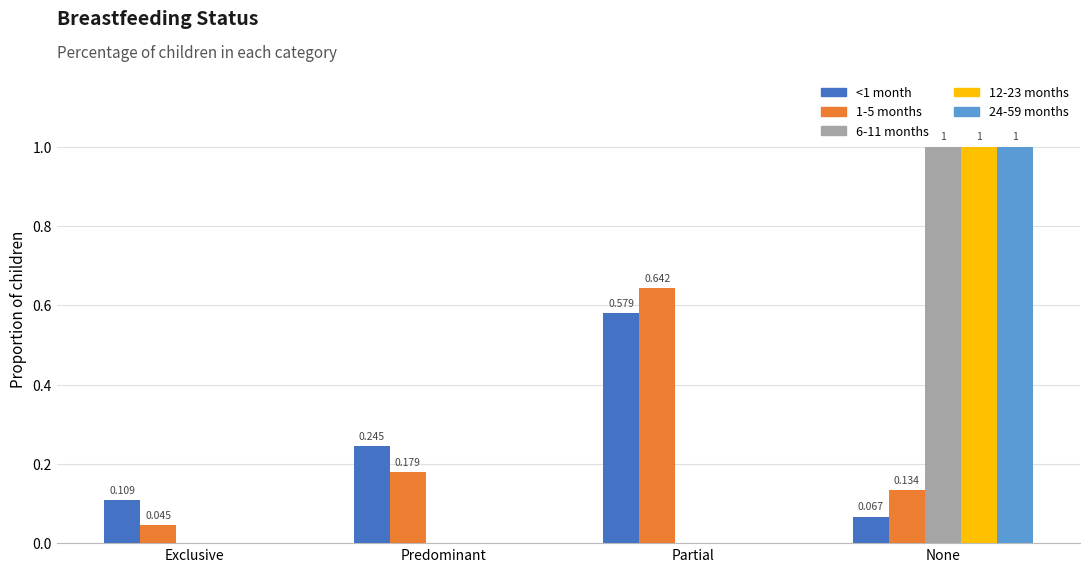

What is the highest value of the 24-59 months series?

1.0